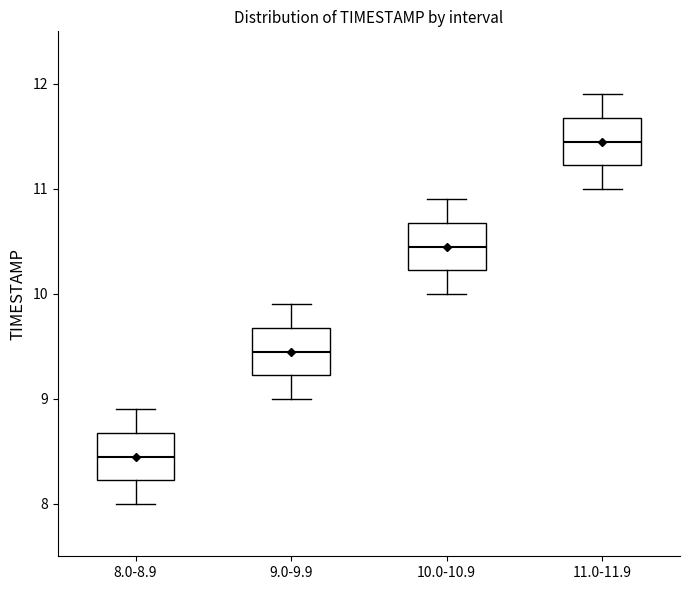

Where does the median line of the box for 8.0-8.9 sit on the y-axis? The values are not printed on the chart, so give them approximately, as read against the axis.

8.5